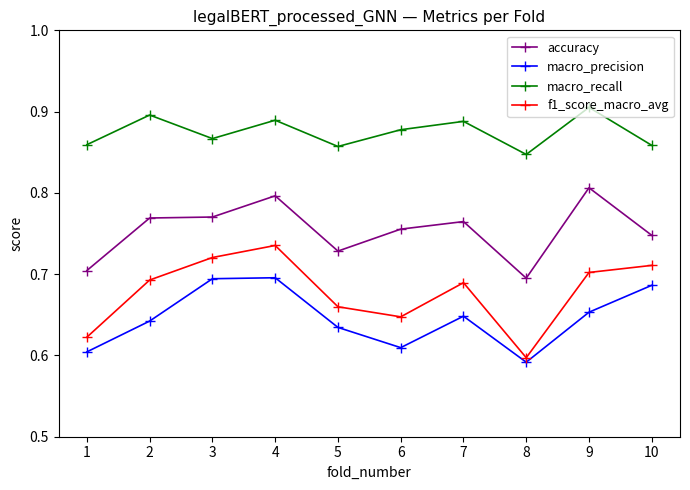

Which series changed the most between 3 and 6?

macro_precision